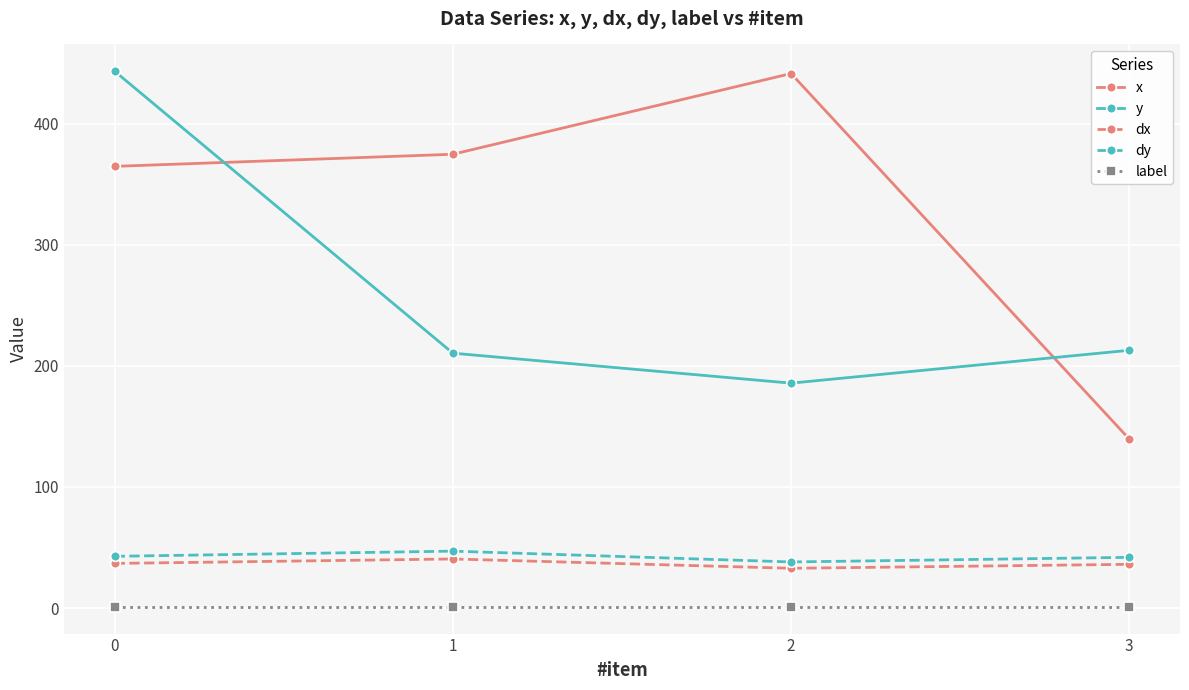

What is the highest value of the dy series?

47.0